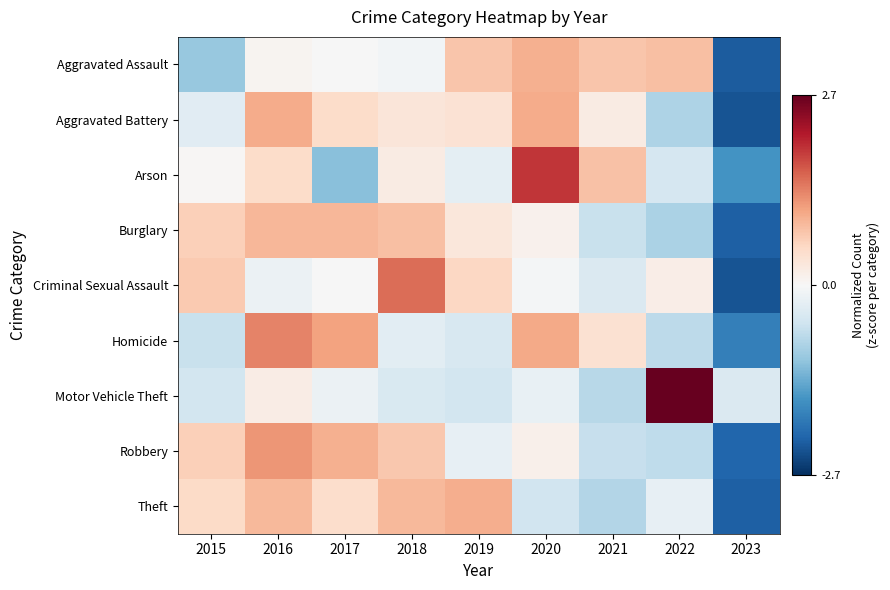

What is the total value across all series at 2019?

1.6